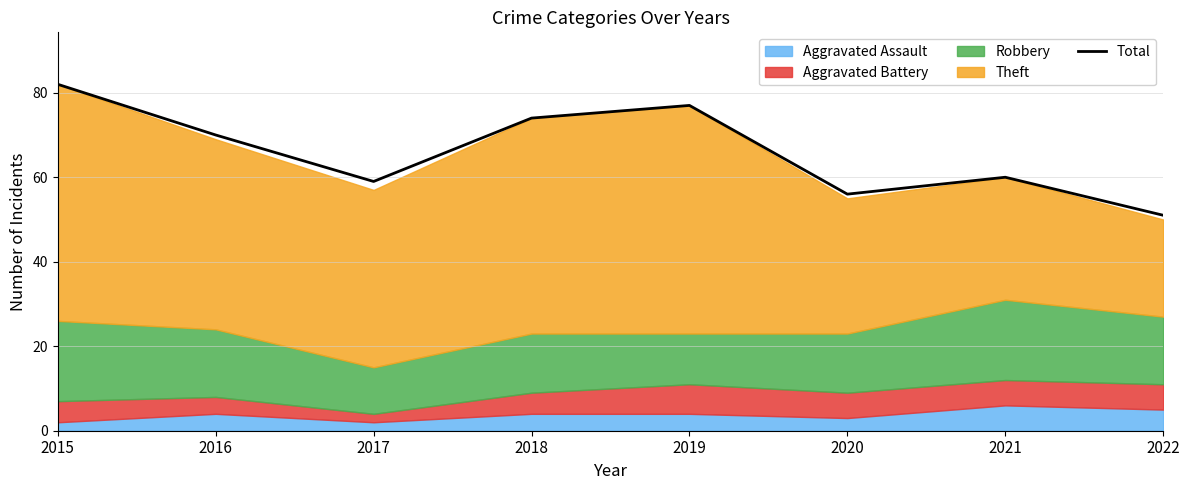

What is the change in value from 2018 to 2020?

-18